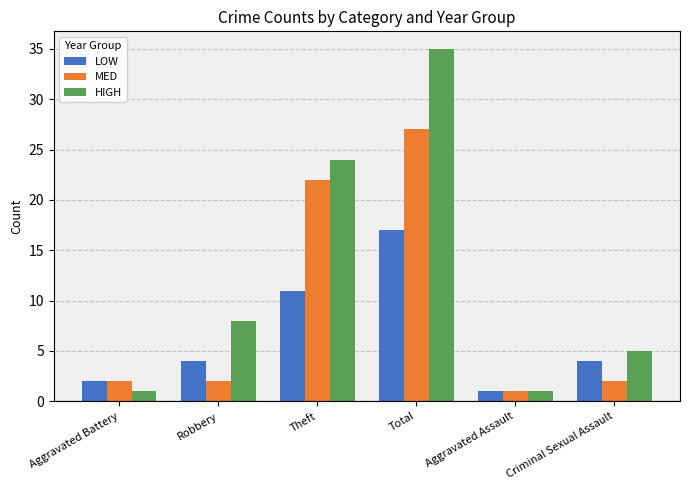

At which category is the sum across all series the highest?

Total